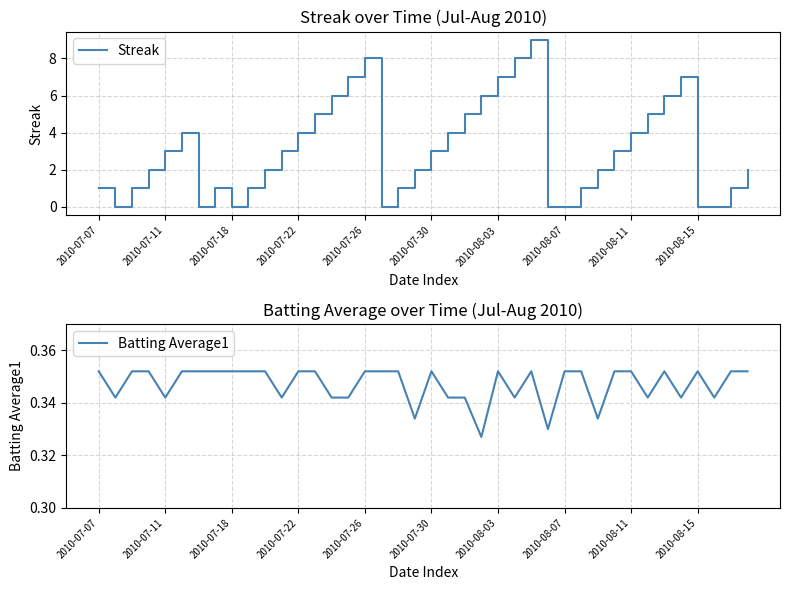

Is it true that Streak equals 0 at 2010-08-07?

True